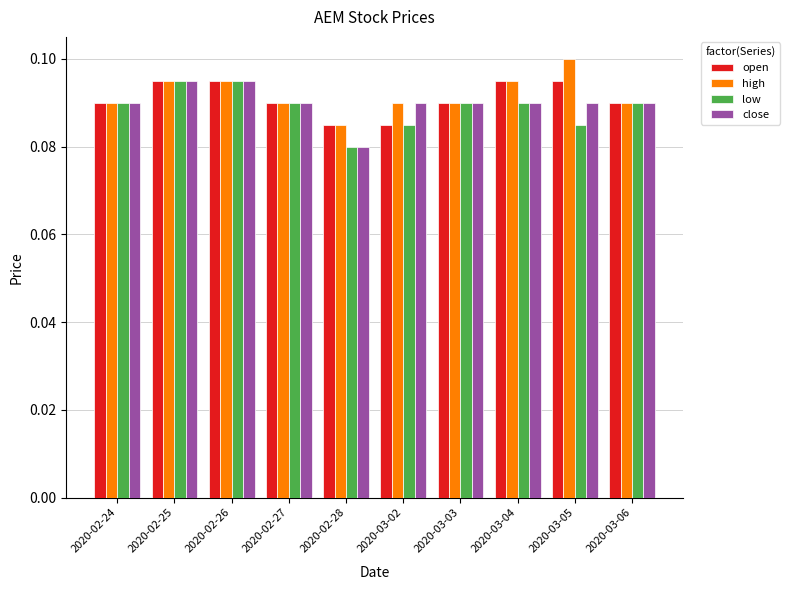

Is the value of open at 2020-03-02 greater than the value of low at 2020-02-26?

No